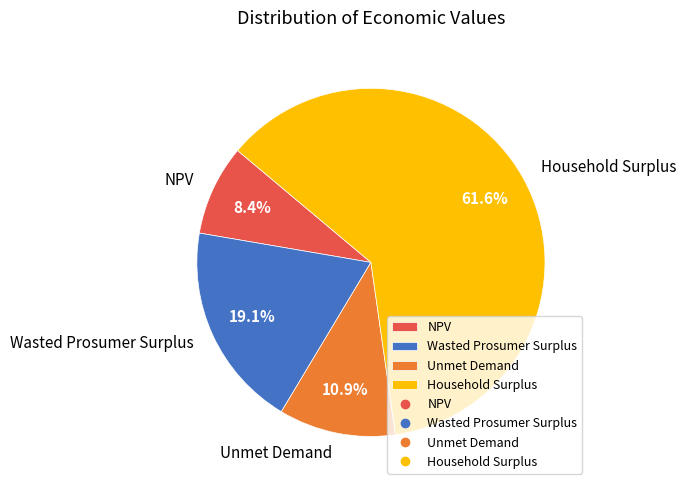

What is the total percentage of Unmet Demand and Household Surplus?

72.5%